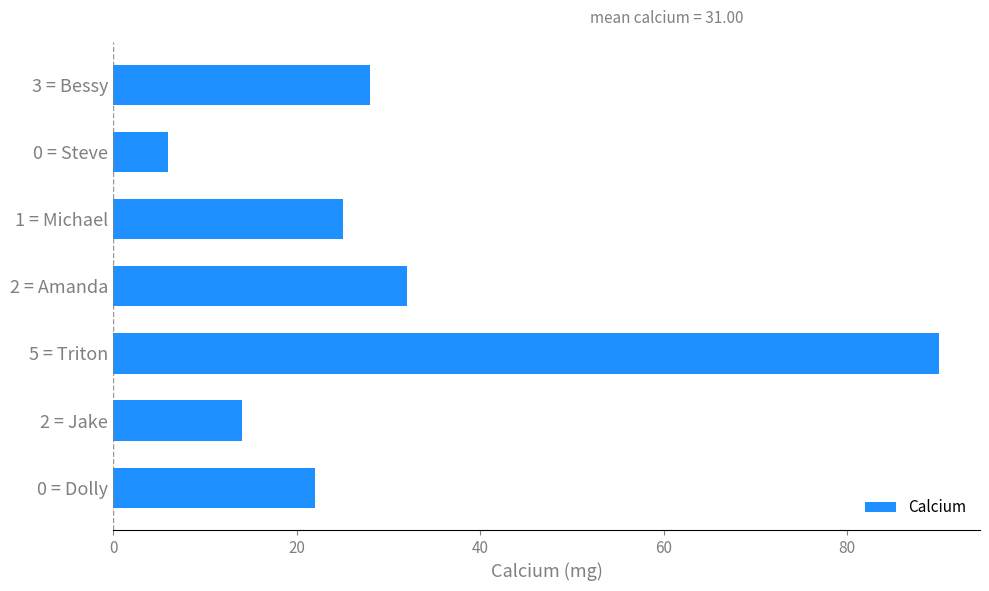

What is the smallest value displayed?

6